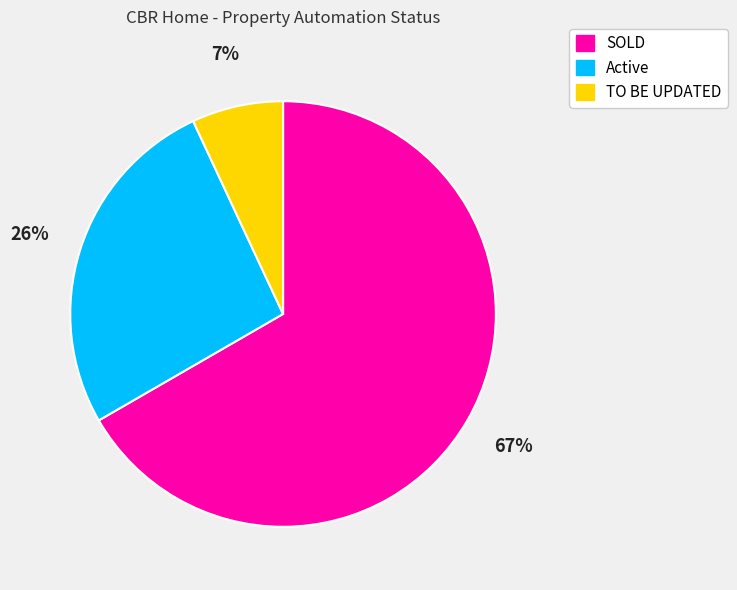

Between TO BE UPDATED and SOLD, which is larger?

SOLD